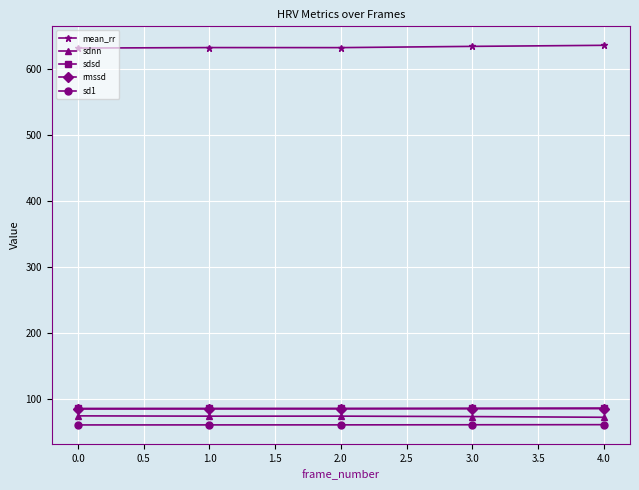

True or false: mean_rr and sdsd cross at least once.

False